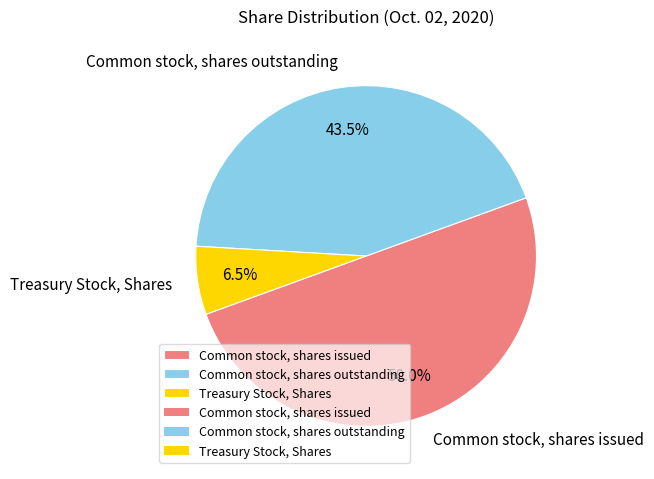

What is the ratio of the value at Treasury Stock, Shares to the value at Common stock, shares issued?

0.1